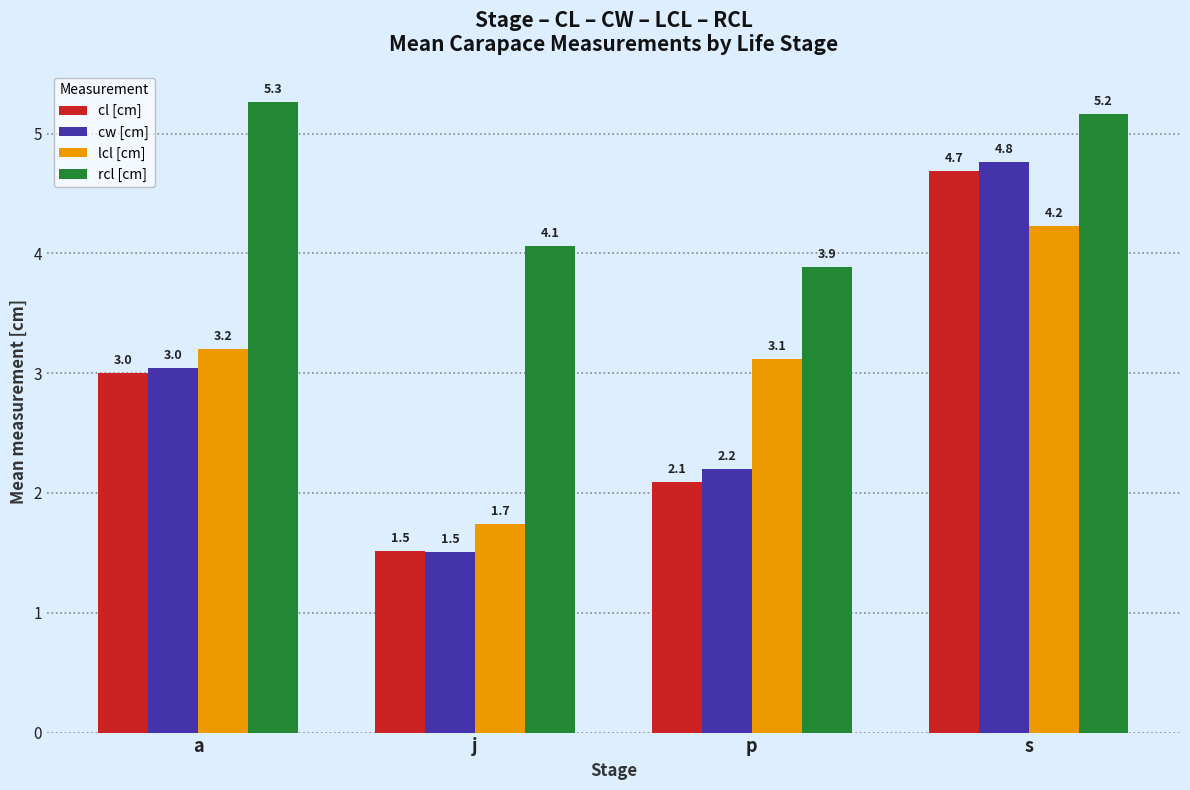

Reading left to right, what are all the values shown in this chart?

cl [cm]: 3.0	1.5	2.1	4.7
cw [cm]: 3.0	1.5	2.2	4.8
lcl [cm]: 3.2	1.7	3.1	4.2
rcl [cm]: 5.3	4.1	3.9	5.2